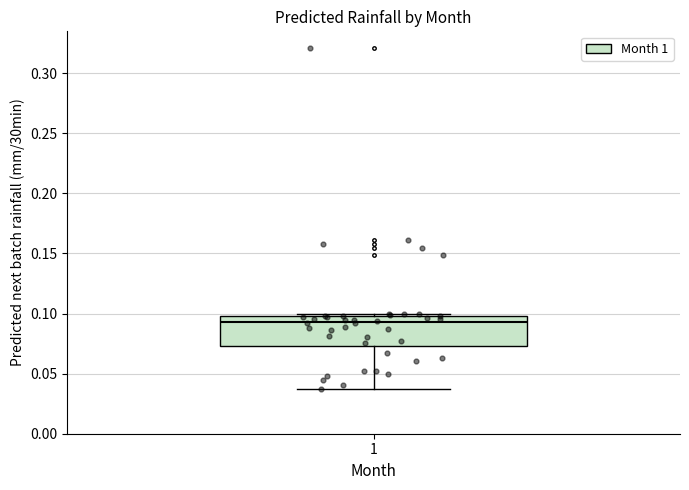

Where does the lower whisker of the box at x = 1 end on the y-axis? The values are not printed on the chart, so give them approximately, as read against the axis.

0.040